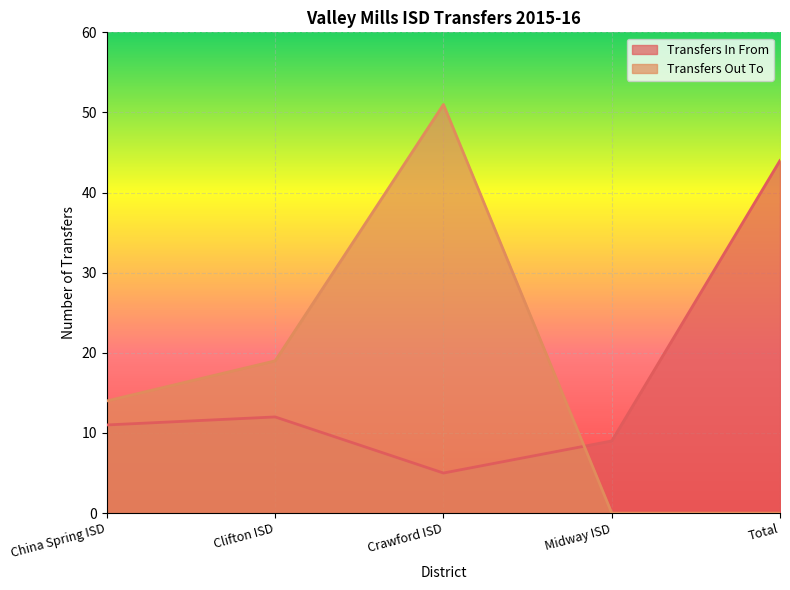

Between Crawford ISD and Midway ISD, which series saw the biggest shift?

Transfers Out To